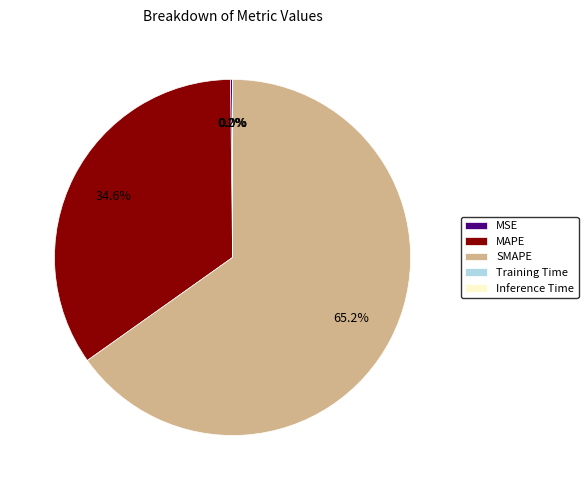

The MAPE slice represents 35% of the pie. True or false?

True